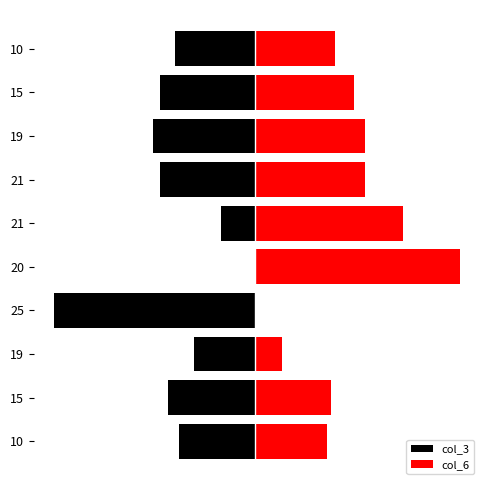

At how many categories does at least one series exceed -17?

10